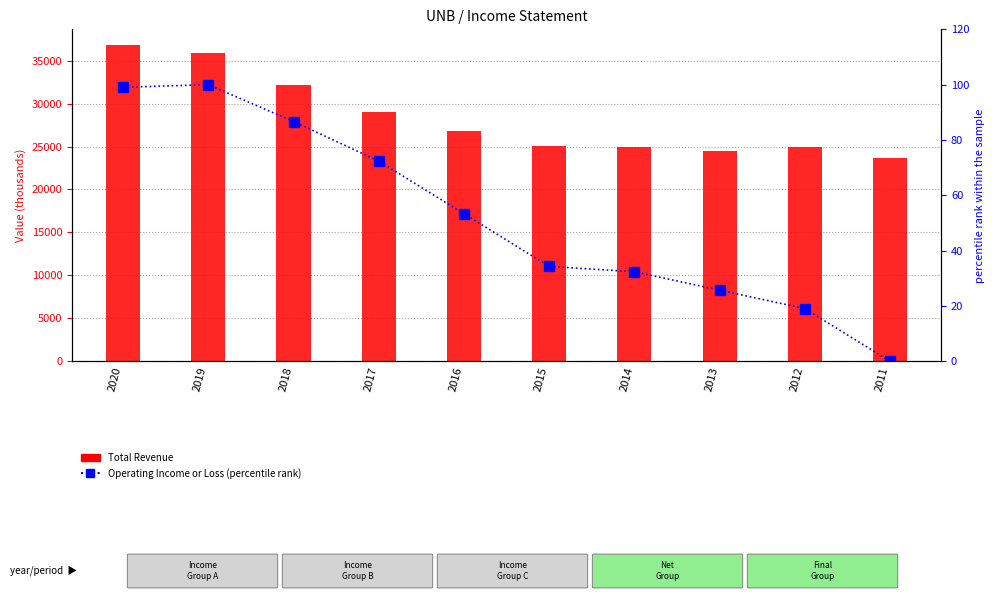

Which series changed the most between 2017 and 2012?

Total Revenue